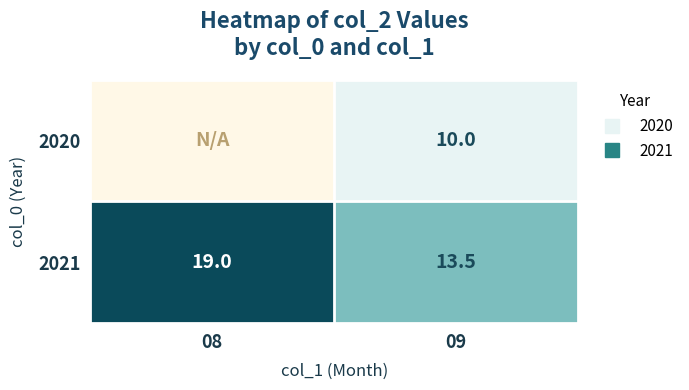

What is the total value across all series at 09?

23.5